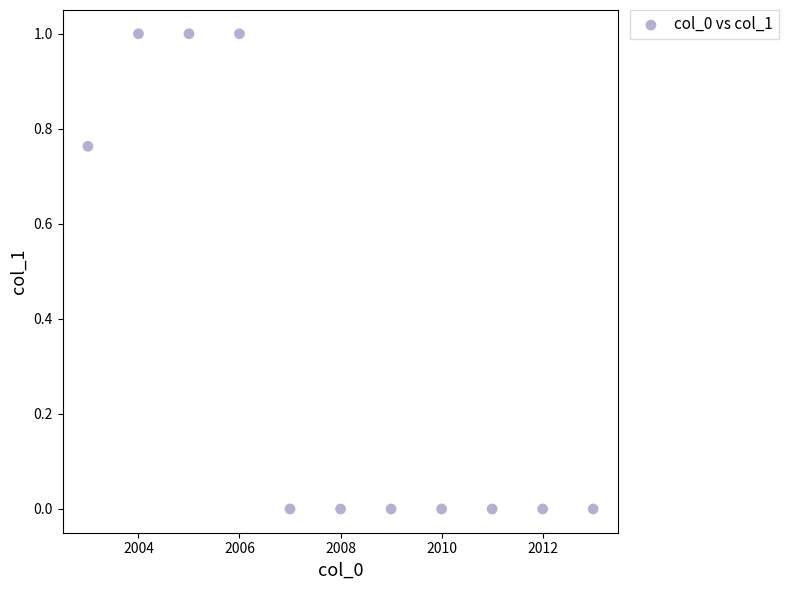

What is the average X value?

2008.0